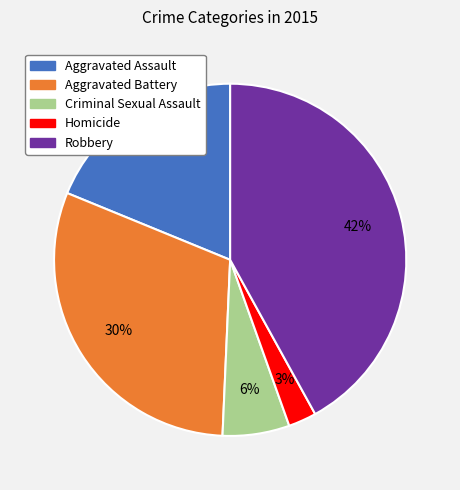

Between Criminal Sexual Assault and Homicide, which is larger?

Criminal Sexual Assault